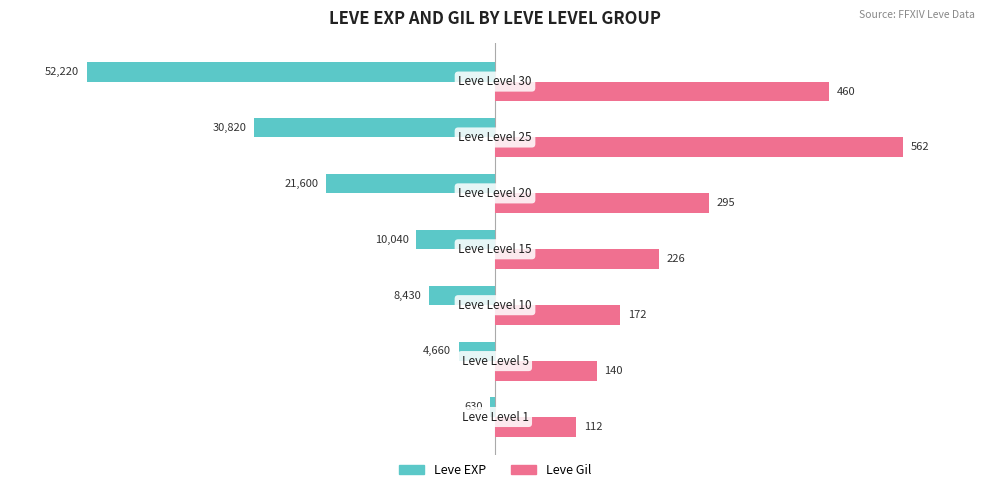

What are all the series names shown in the legend?

Leve EXP, Leve Gil